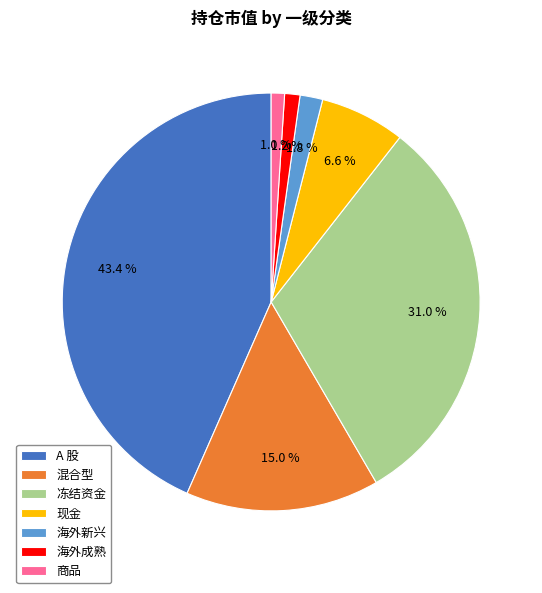

Approximately how many times larger is the value at 商品 compared to 混合型?

0.1